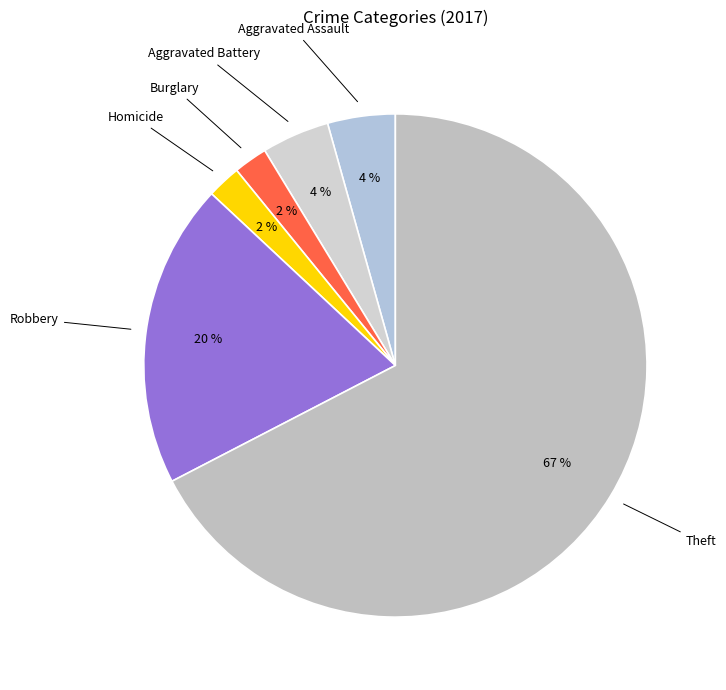

What is the majority slice?

Theft